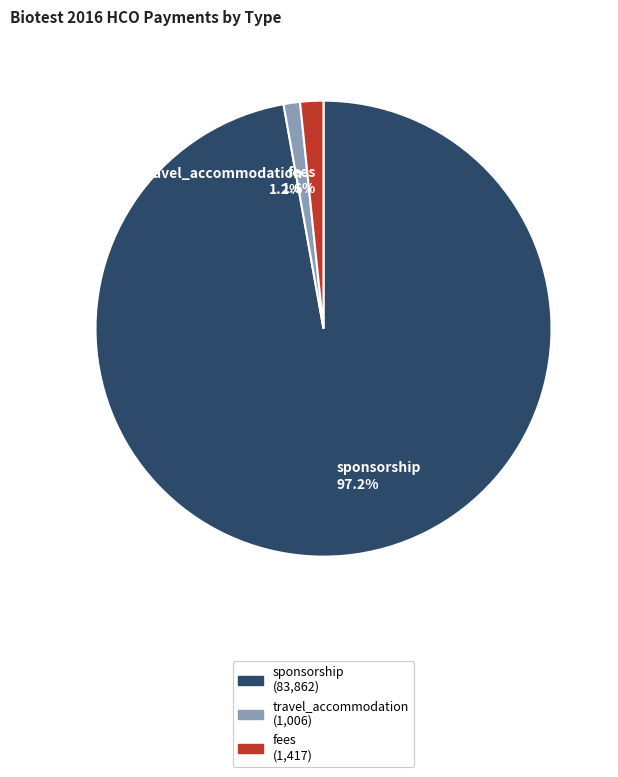

To the nearest percent, what is the difference between the sponsorship and travel_accommodation slice percentages?

96%